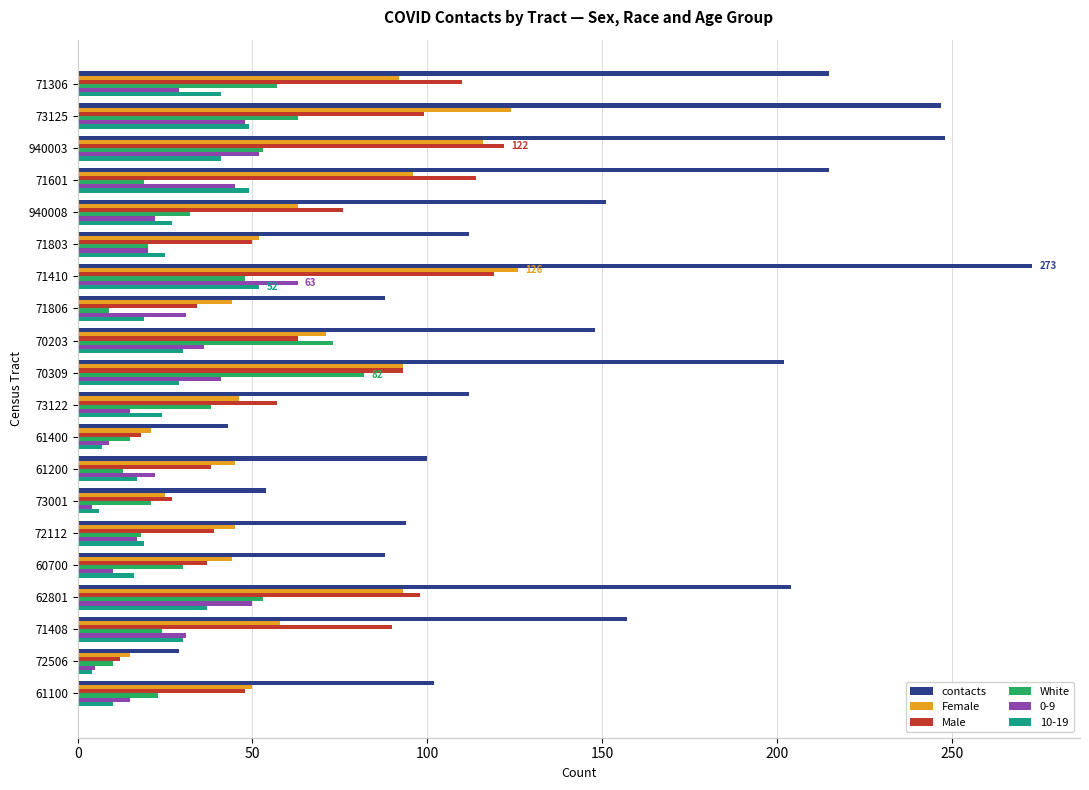

What is the total value across all series at 62801?

535